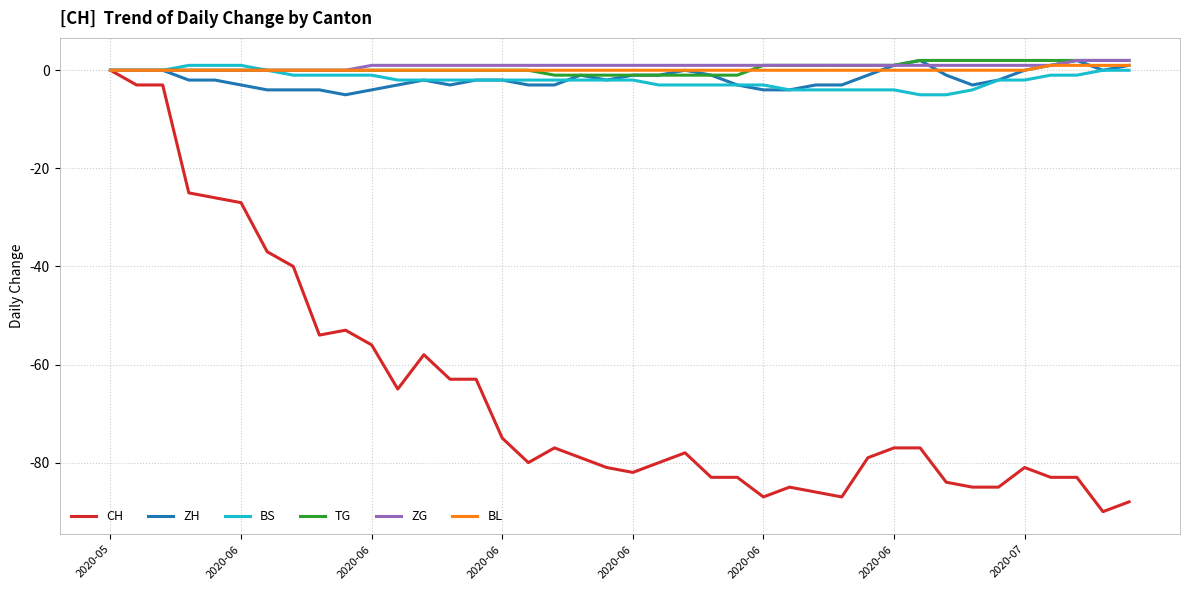

What is the lowest value of the CH series?

-90